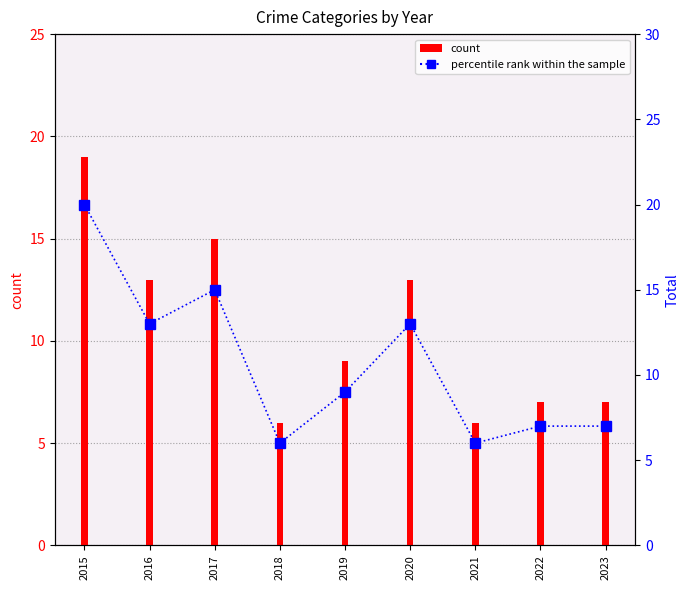

Rank the categories by value from highest to lowest.

2015, 2017, 2016, 2020, 2019, 2022, 2023, 2018, 2021